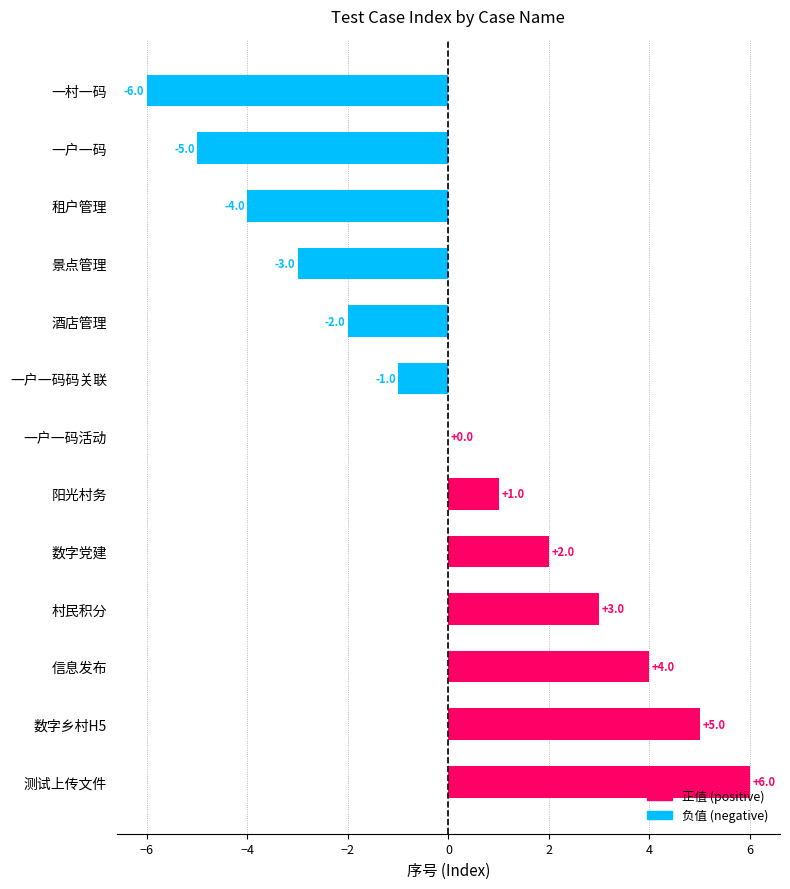

True or false: the data shows 0 at 一户一码活动.

True